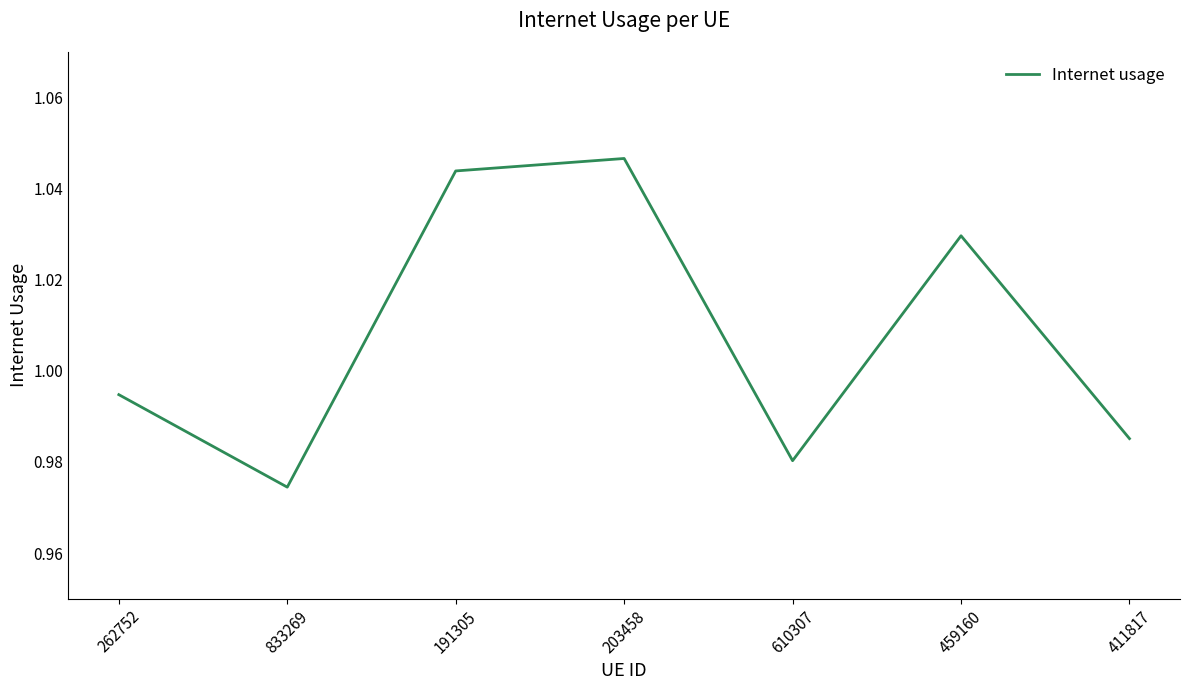

Rank the categories by value from lowest to highest.

833269, 610307, 411817, 262752, 459160, 191305, 203458